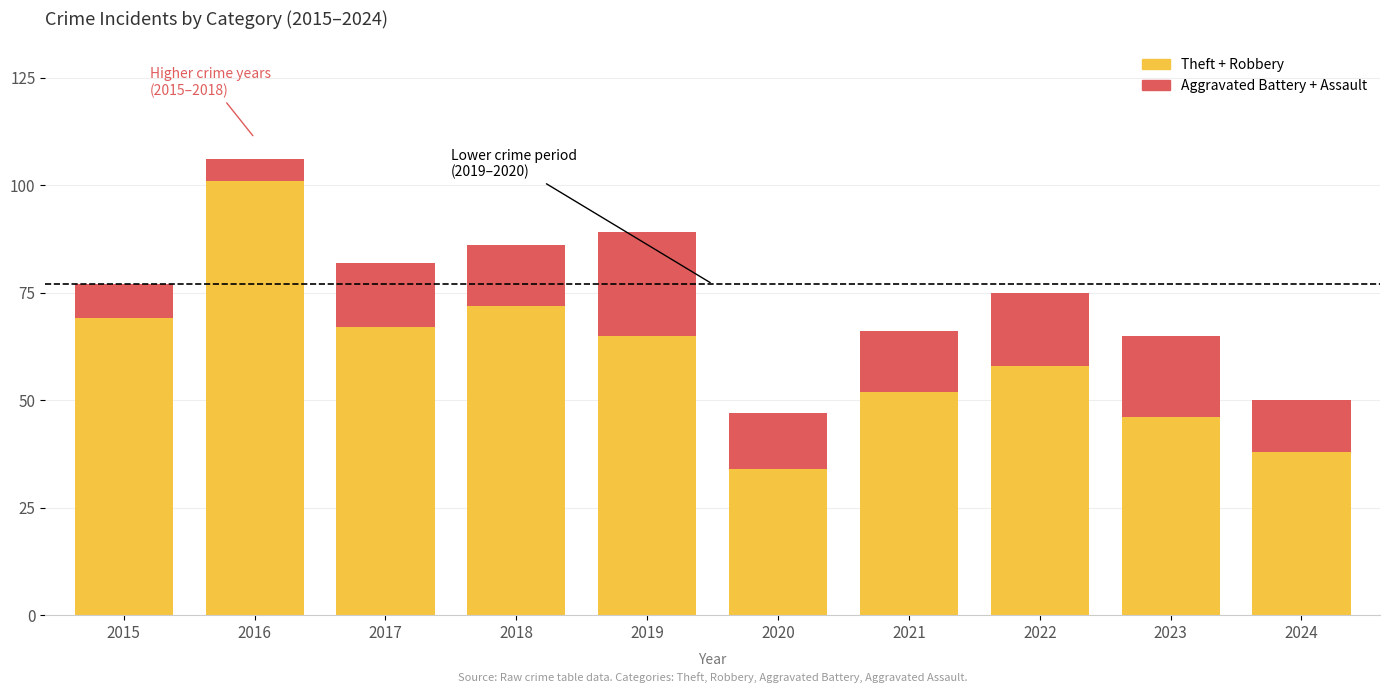

The Theft + Robbery series shows 34 at 2020. True or false?

True